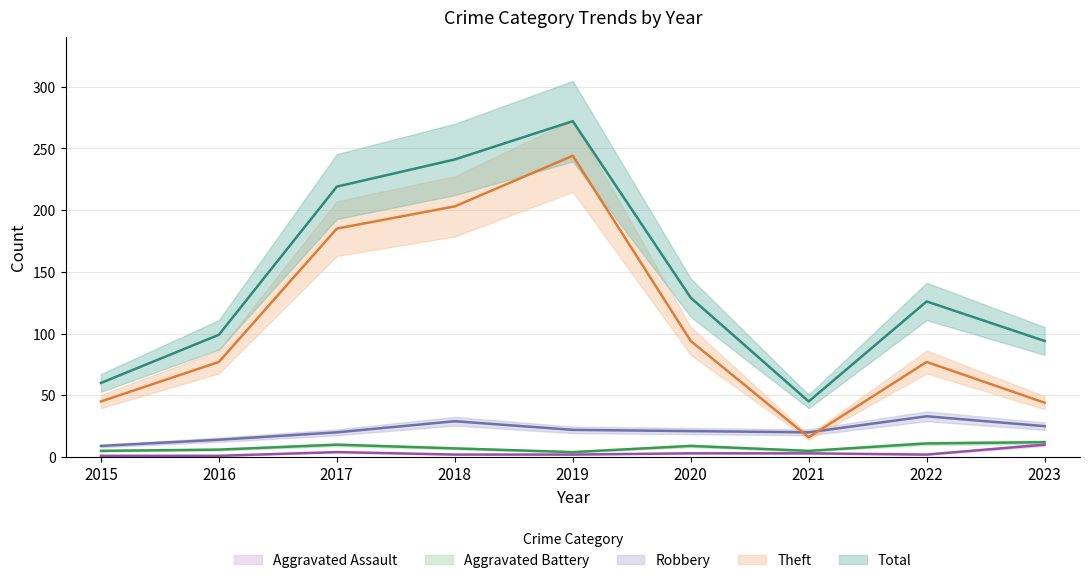

Which series has the widest spread of values?

Theft